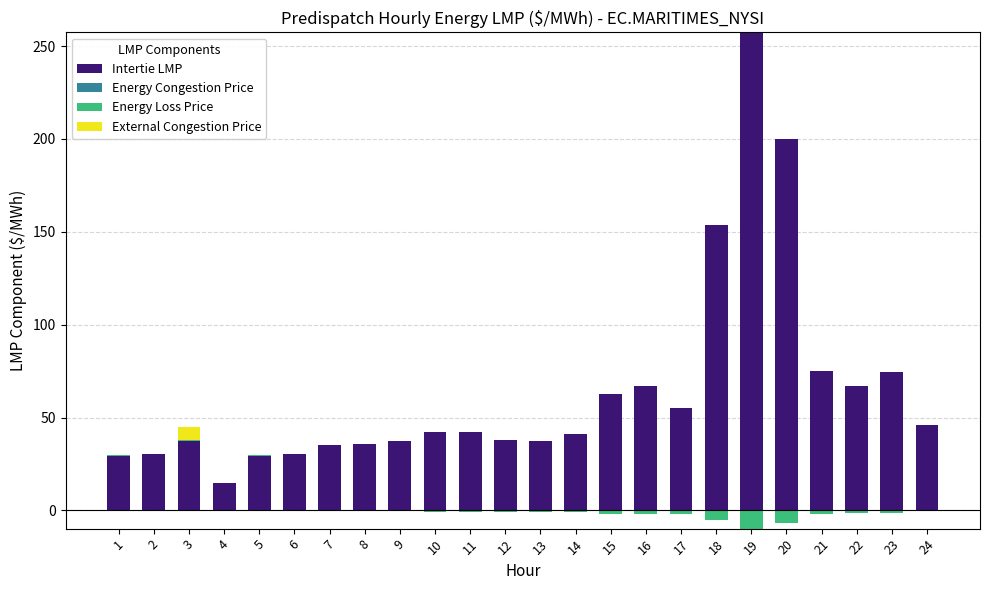

What is the value of the Intertie LMP bar at the 13th from the left?

37.1